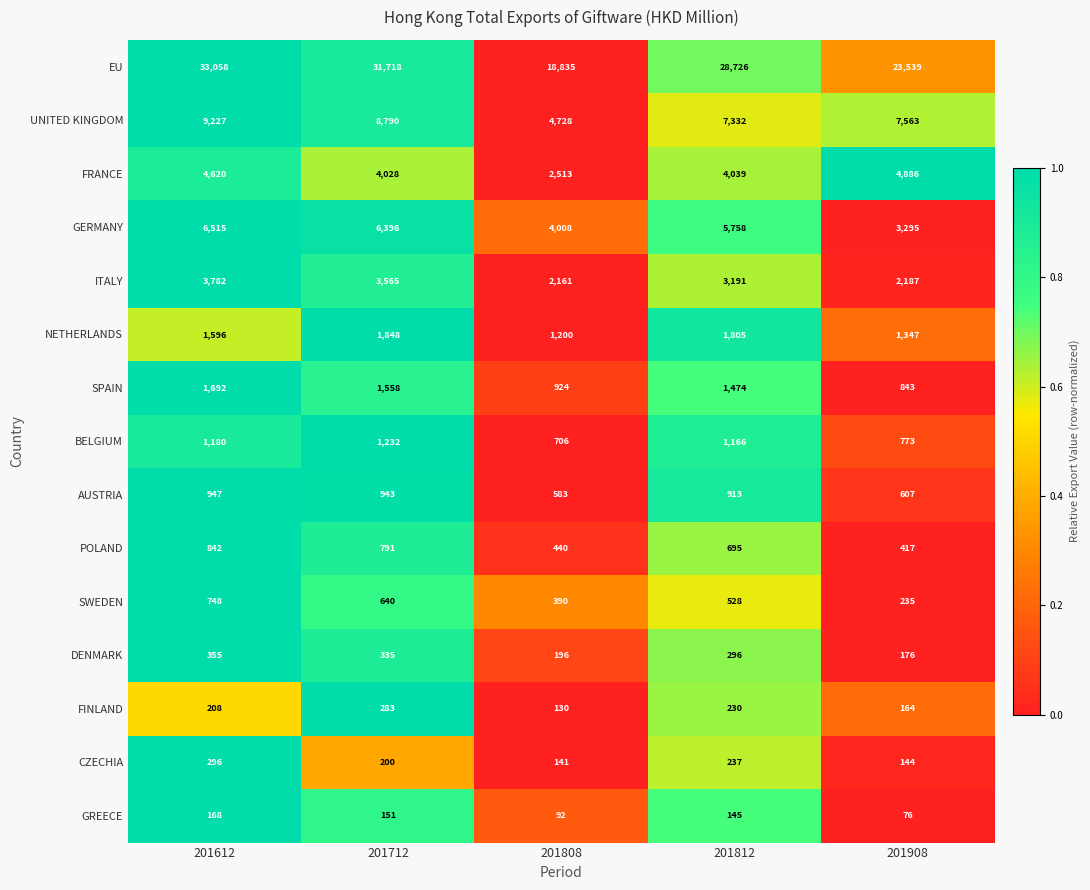

Which category has the lowest value in the FRANCE series?

201808